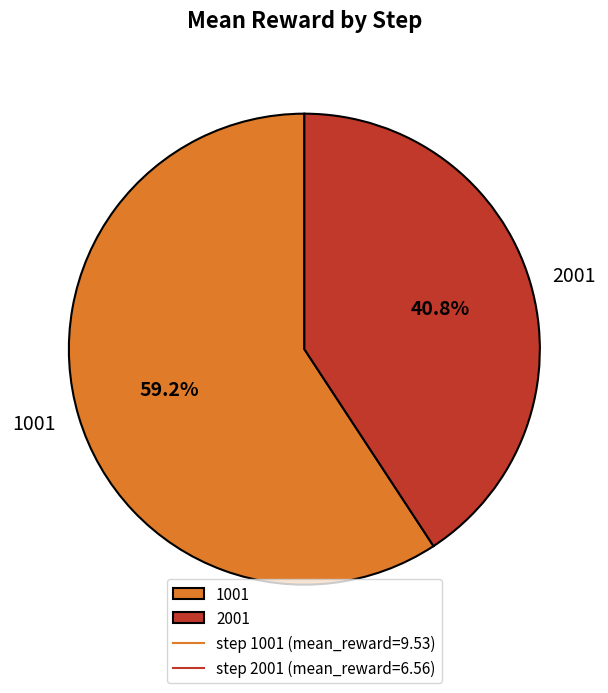

Does 2001 account for over 50% of the chart?

No